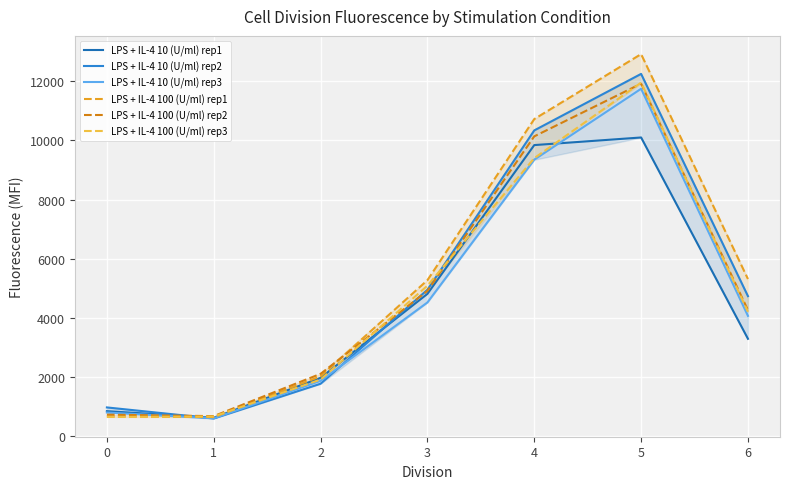

Reading left to right, what are all the values shown in this chart?

LPS + IL-4 10 (U/ml) rep1: 854	628	1980	4815	9841	10098	3298
LPS + IL-4 10 (U/ml) rep2: 980	606	1780	4955	10337	12246	4739
LPS + IL-4 10 (U/ml) rep3: 808	612	1878	4526	9348	11743	4072
LPS + IL-4 100 (U/ml) rep1: 676	654	2031	5278	10720	12914	5317
LPS + IL-4 100 (U/ml) rep2: 736	686	2115	4917	10136	11916	4269
LPS + IL-4 100 (U/ml) rep3: 658	673	1922	5092	9399	11951	4212